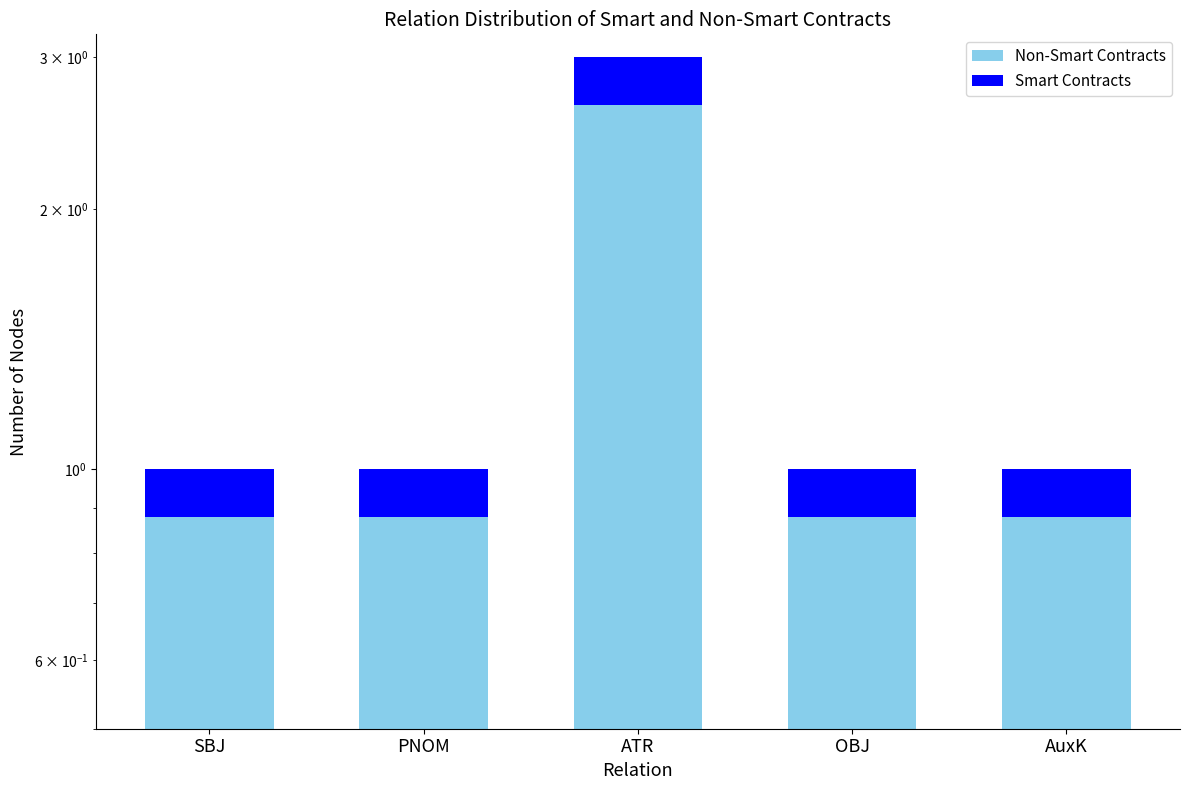

Reading right to left, extract all data points from this chart.

AuxK=1	OBJ=1	ATR=3	PNOM=1	SBJ=1